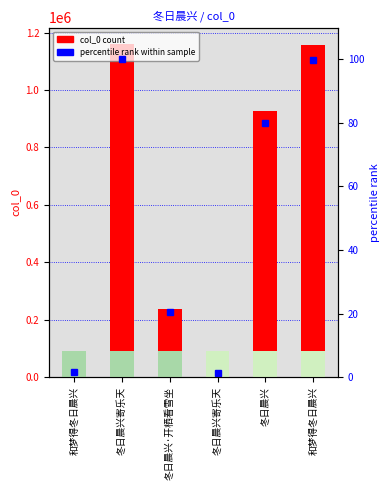

How many bars are there in each group?

2